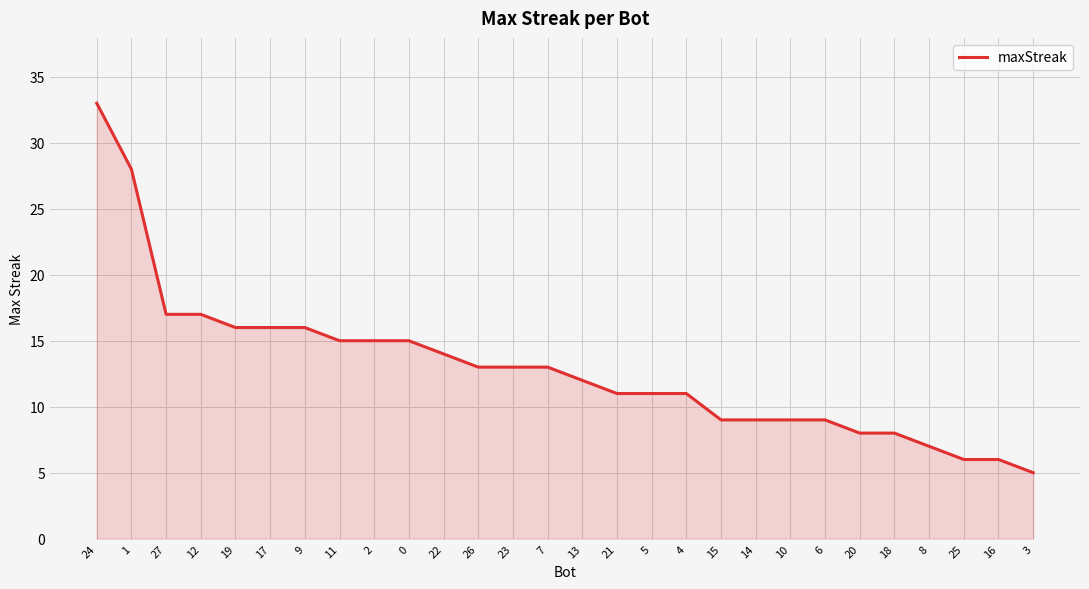

What is the sum of the values at 23 and 11?

28